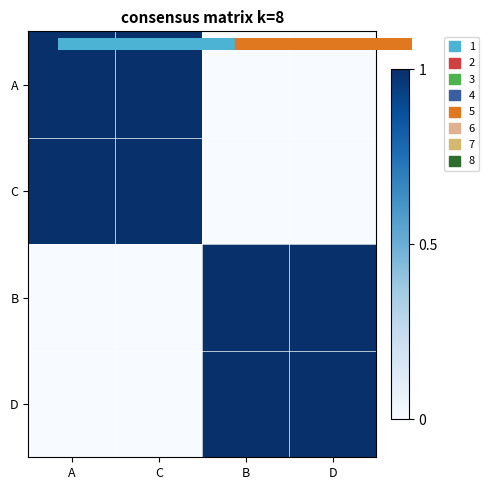

Which series has the largest total across all categories?

A